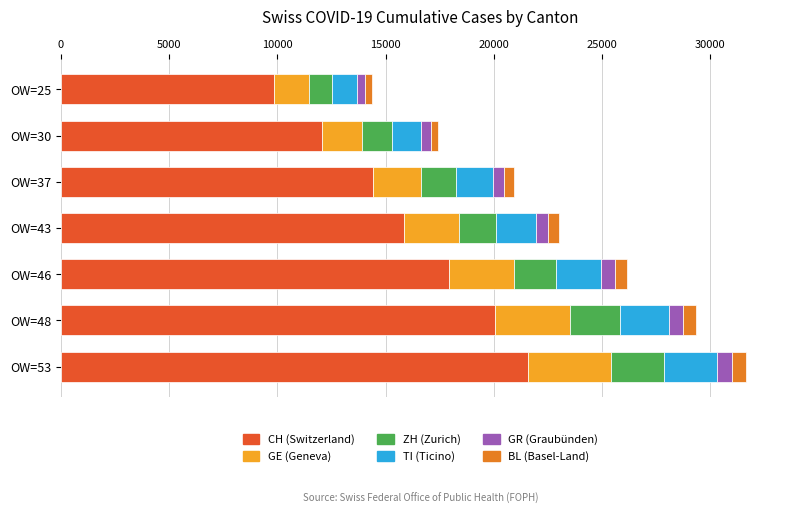

What is the lowest value of the CH (Switzerland) series?

9835